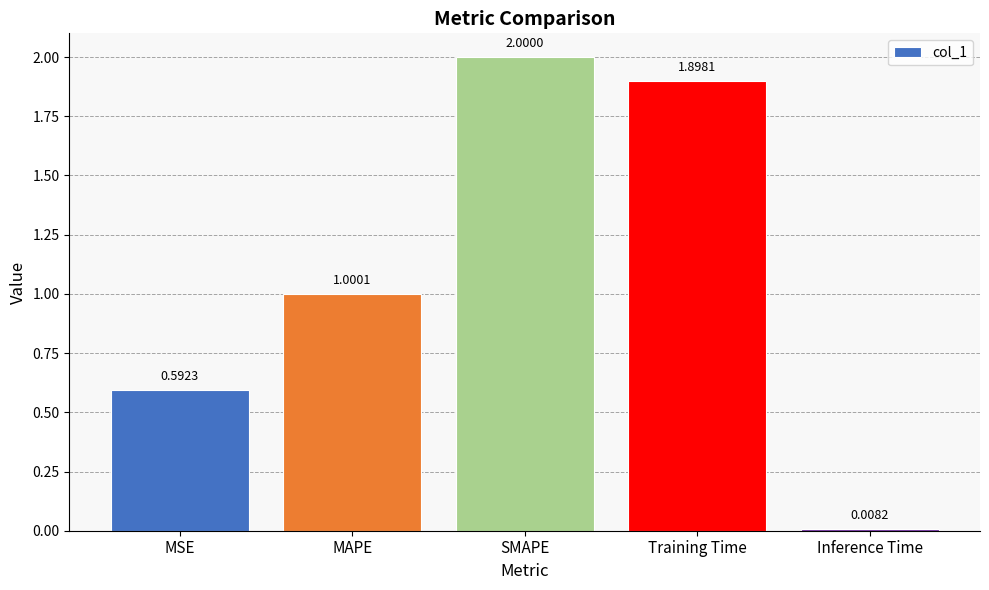

What value does the data have at SMAPE?

2.0